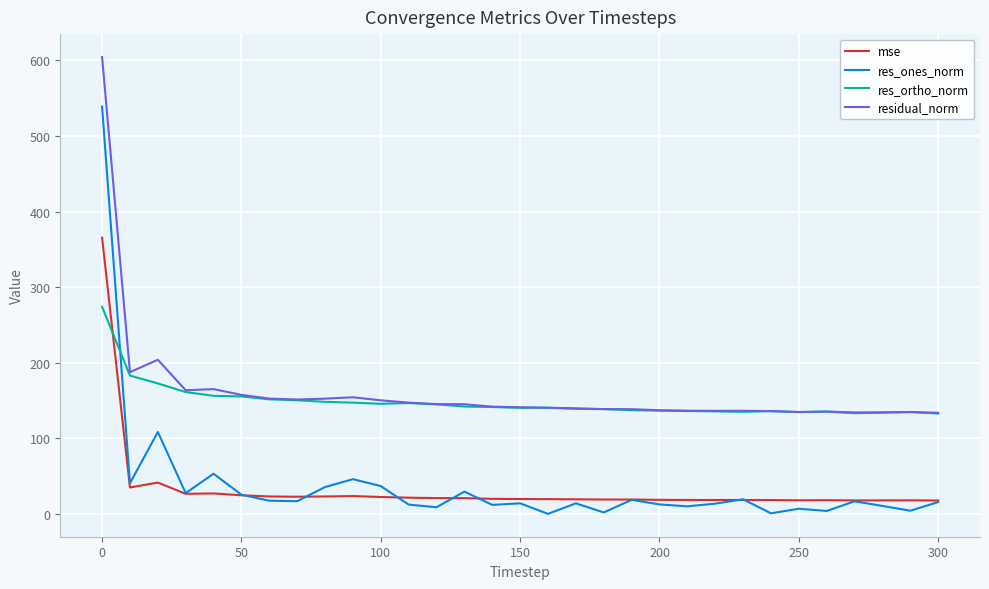

What is the difference between the maximum and minimum values in the res_ortho_norm series?

141.1